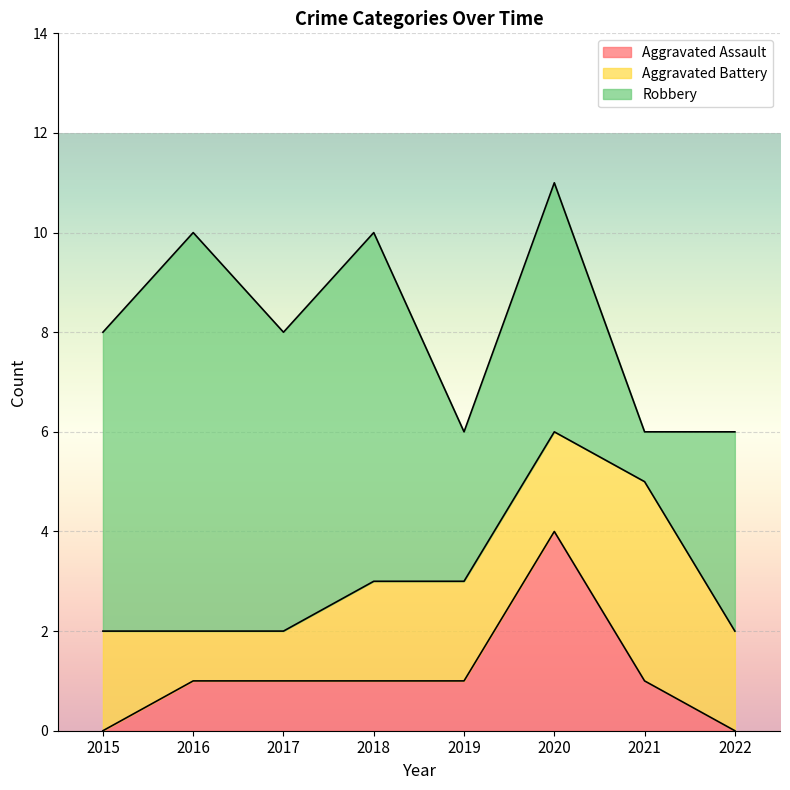

True or false: Aggravated Assault has a value of 0 at 2015.

True